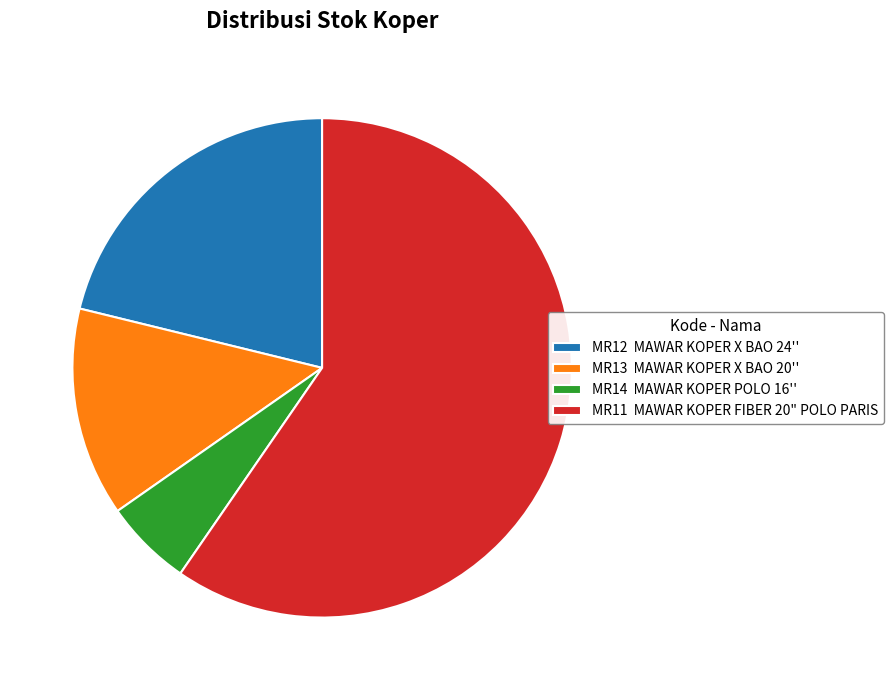

The MR14 slice represents 6% of the pie. True or false?

True